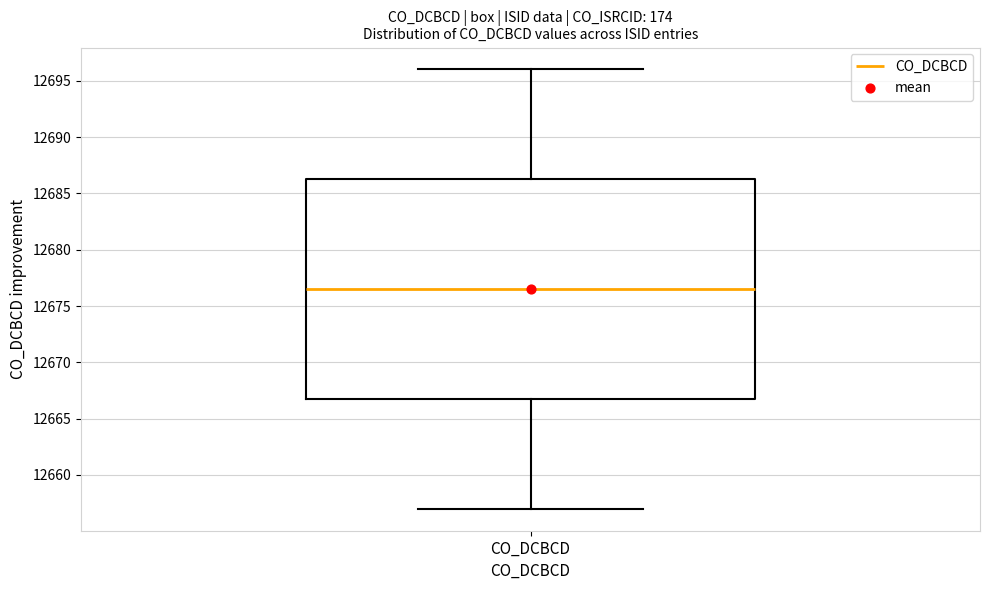

Transcribe this box plot: give where the median line is, the range the box spans, and where the two whiskers end, as read against the y-axis. The values are not printed on the chart, so give them approximately, as read against the axis.

median 12676.5, box 12667.0 to 12686.5, whiskers 12657.0 to 12696.0